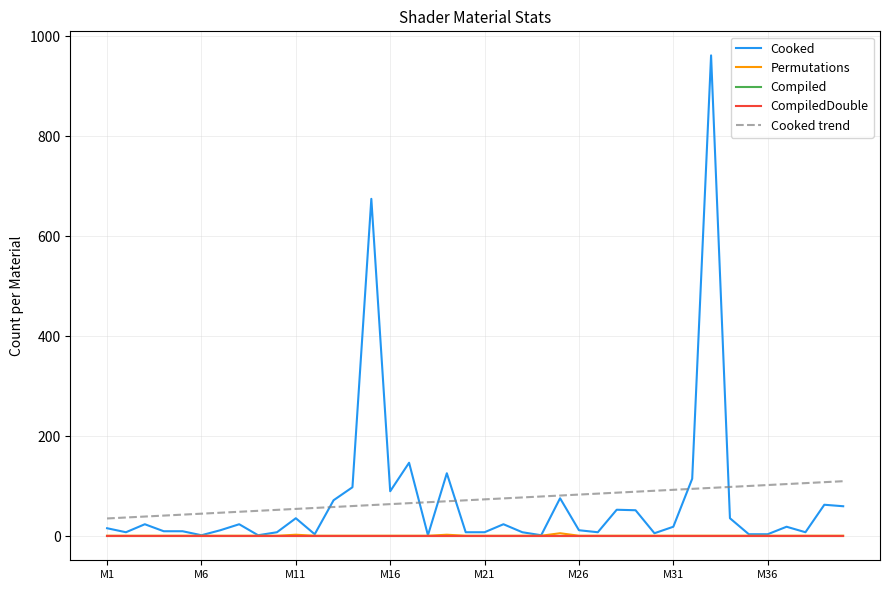

Does the chart have visible grid lines?

Yes